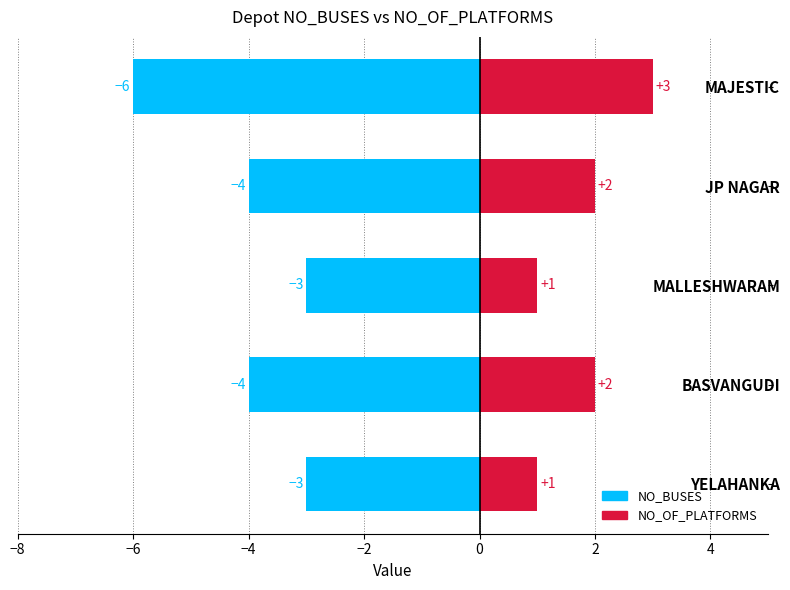

The value of NO_OF_PLATFORMS at JP NAGAR is 2. True or false?

True